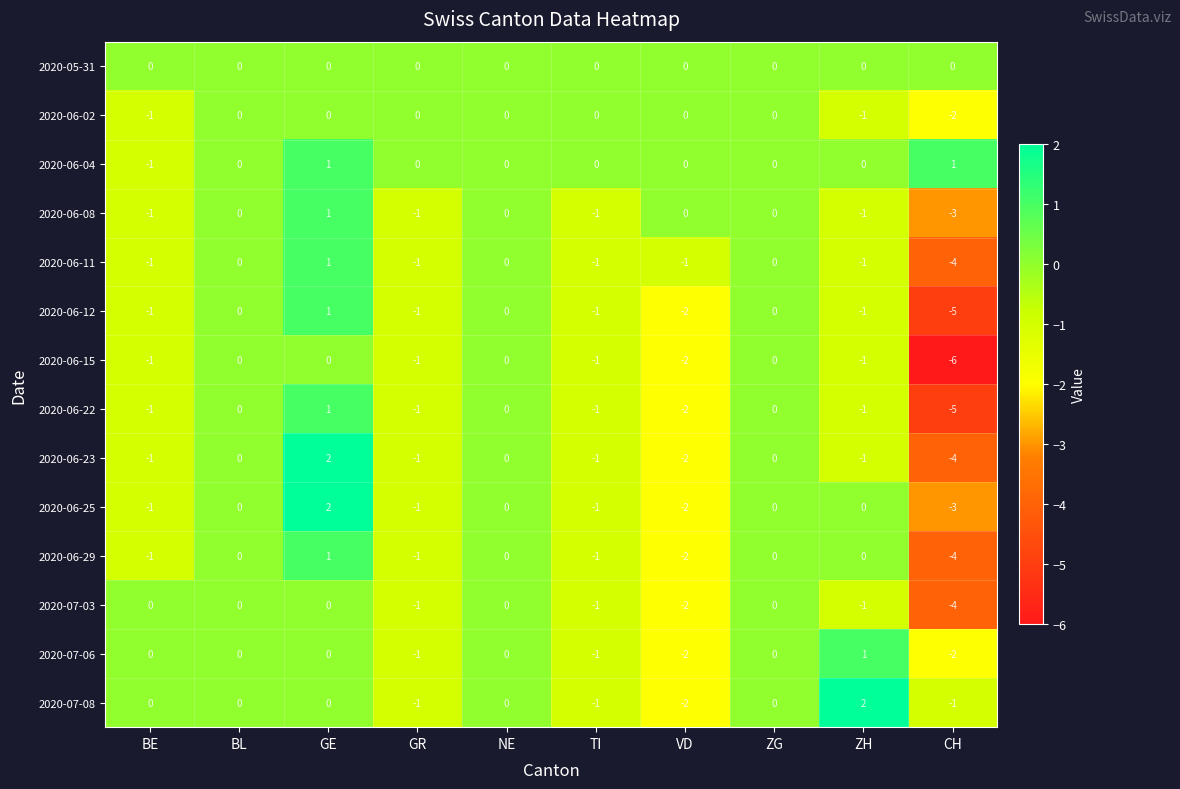

What is the spread (max minus min) of values at CH?

7